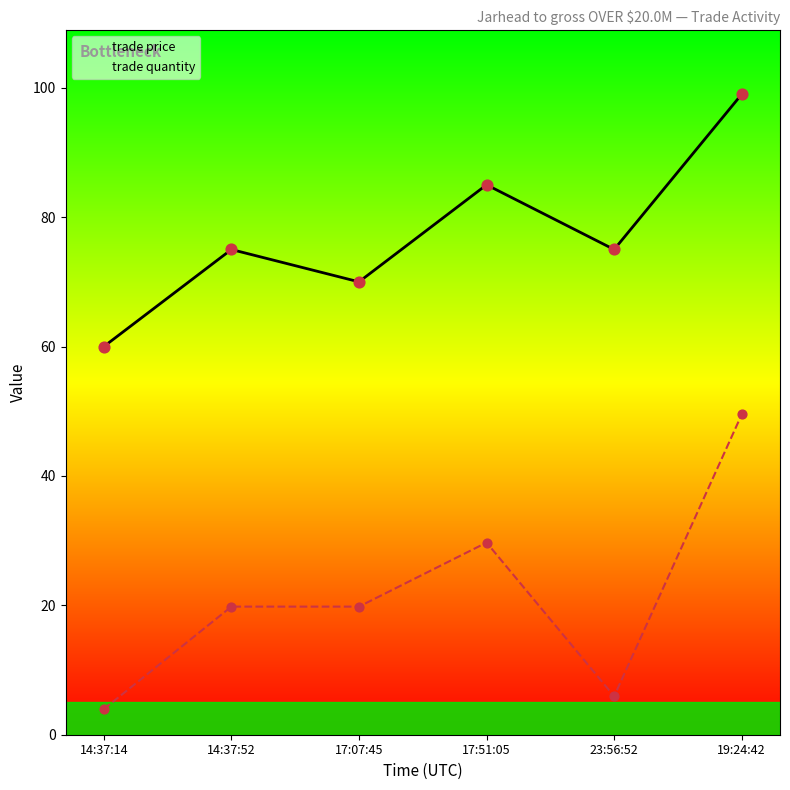

Which series has the largest total across all categories?

trade price